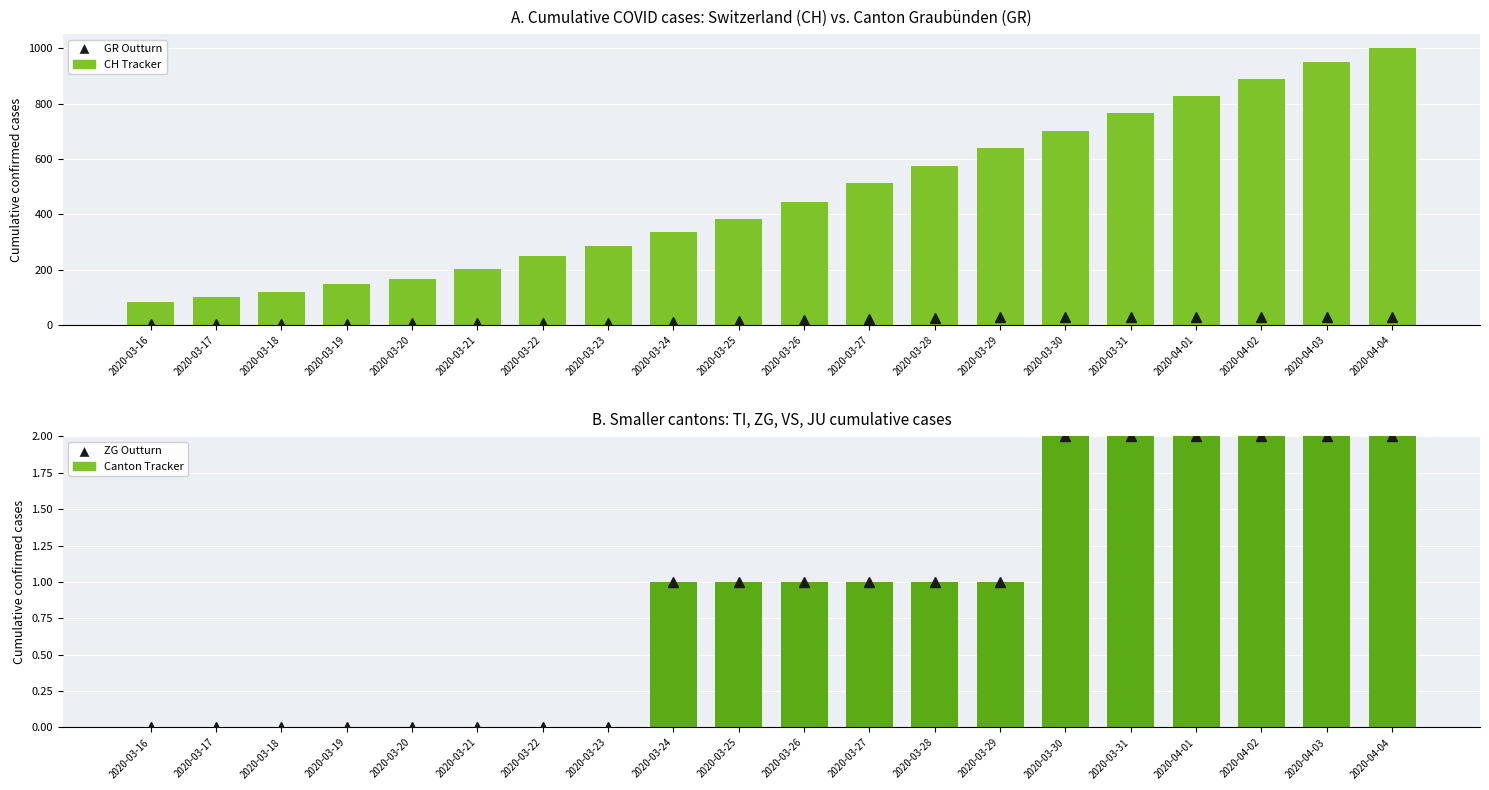

How many data points in GR are above 3?

19